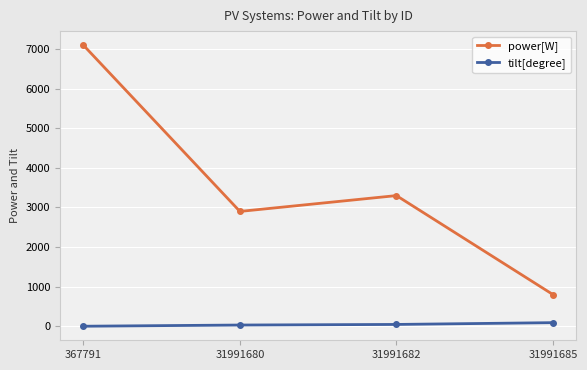

Between 367791 and 31991685, which series saw the biggest shift?

power[W]